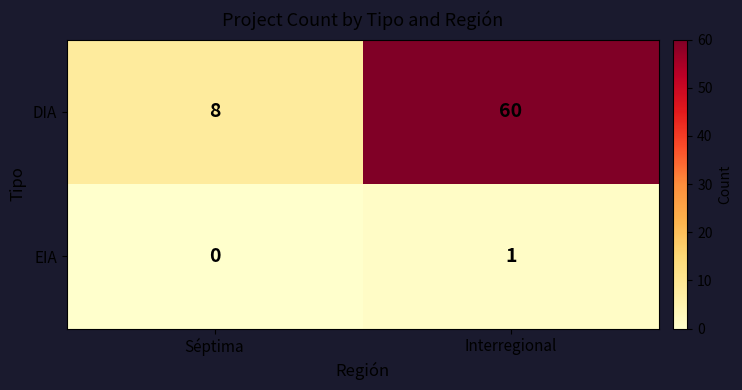

The value of DIA at Interregional is 27. True or false?

False